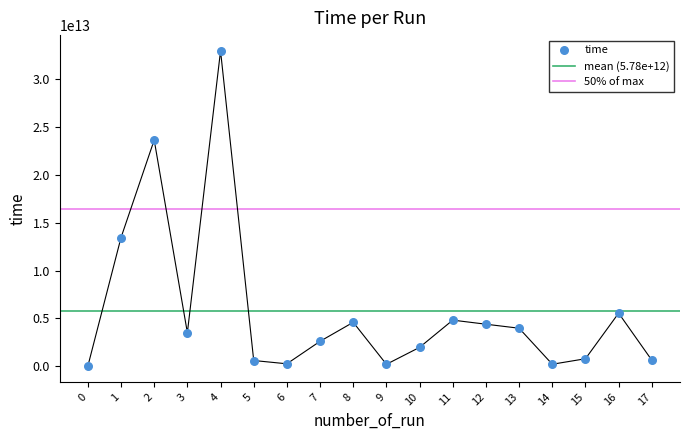

Which has a higher value, 14 or 1?

1